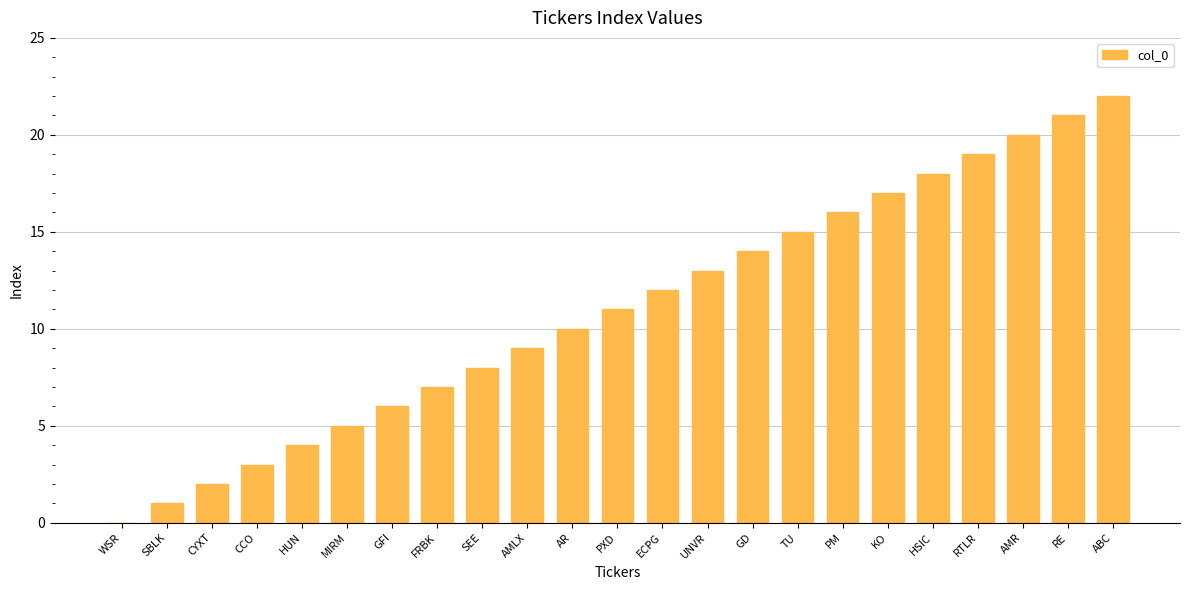

Which label corresponds to the largest value in the chart?

ABC